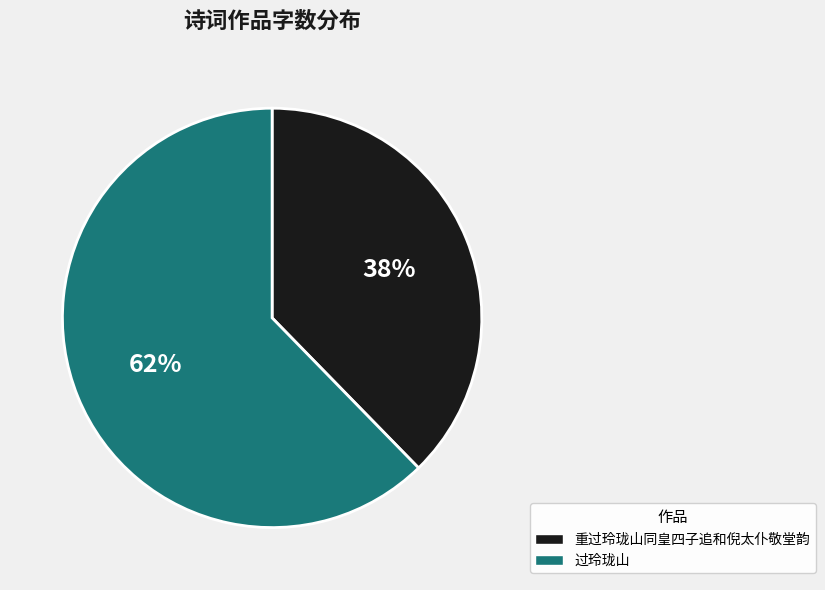

To the nearest percent, what percentage of the pie is 重过玲珑山同皇四子追和倪太仆敬堂韵?

38%